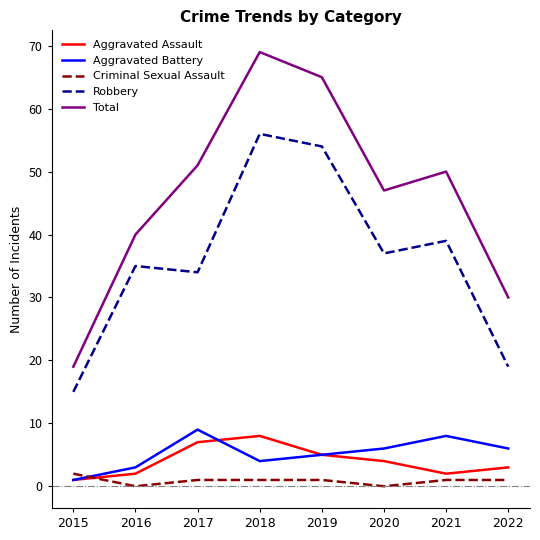

How many lines are shown in the chart?

5